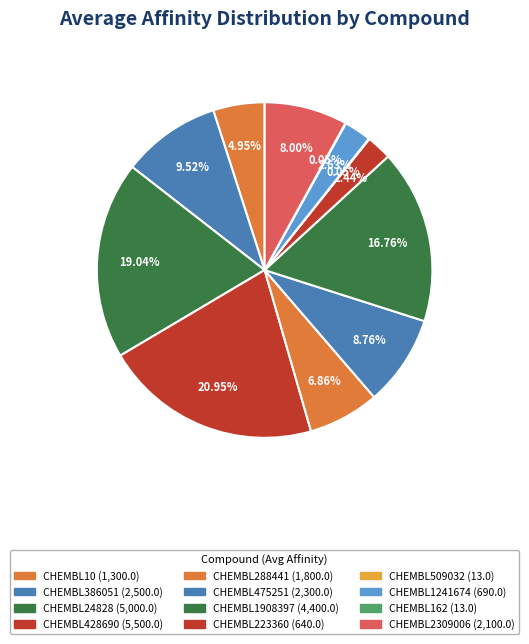

To the nearest percent, what is the difference between the largest and smallest slice percentages?

21%